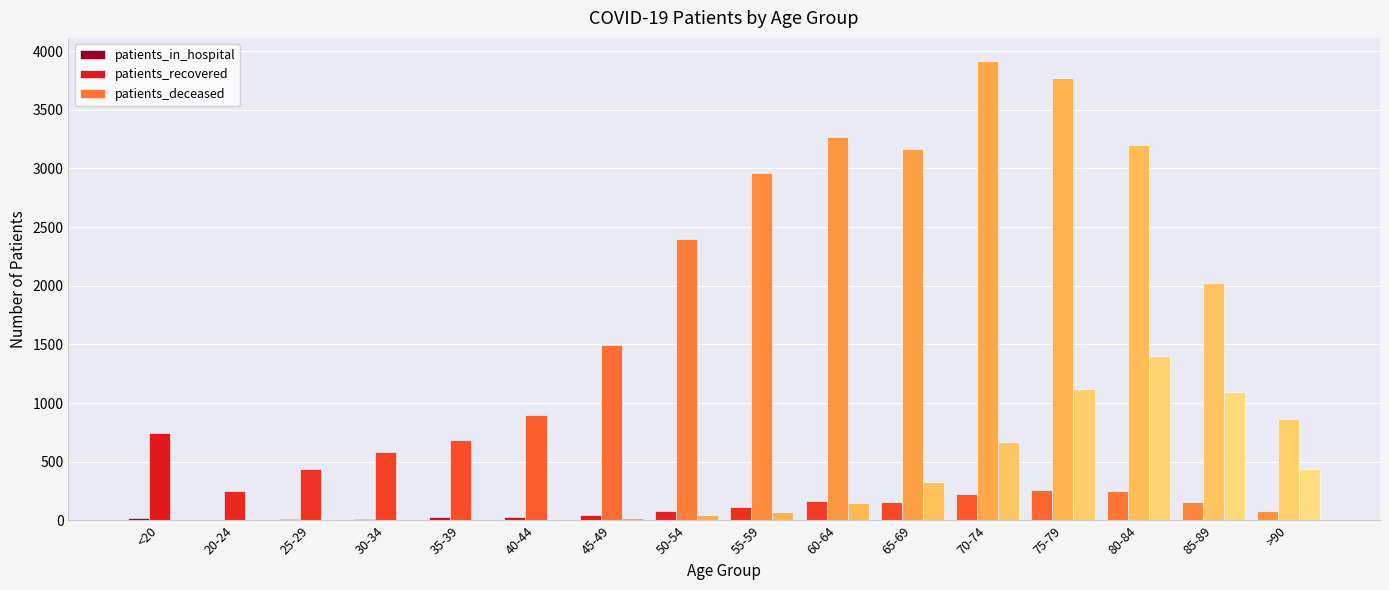

Where does the patients_in_hospital series first go above 82?

55-59